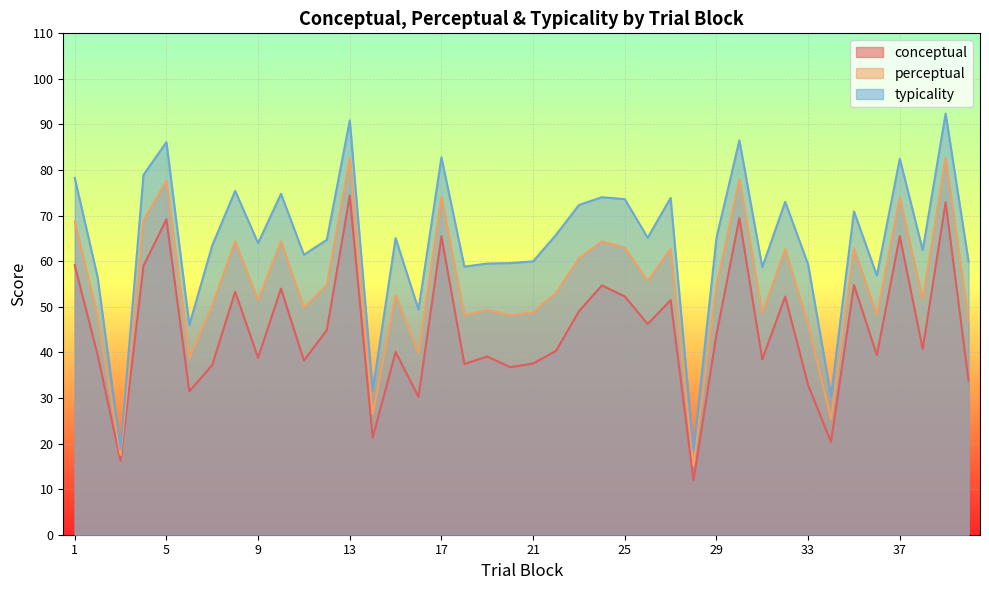

Where does the typicality series first go above 65?

1